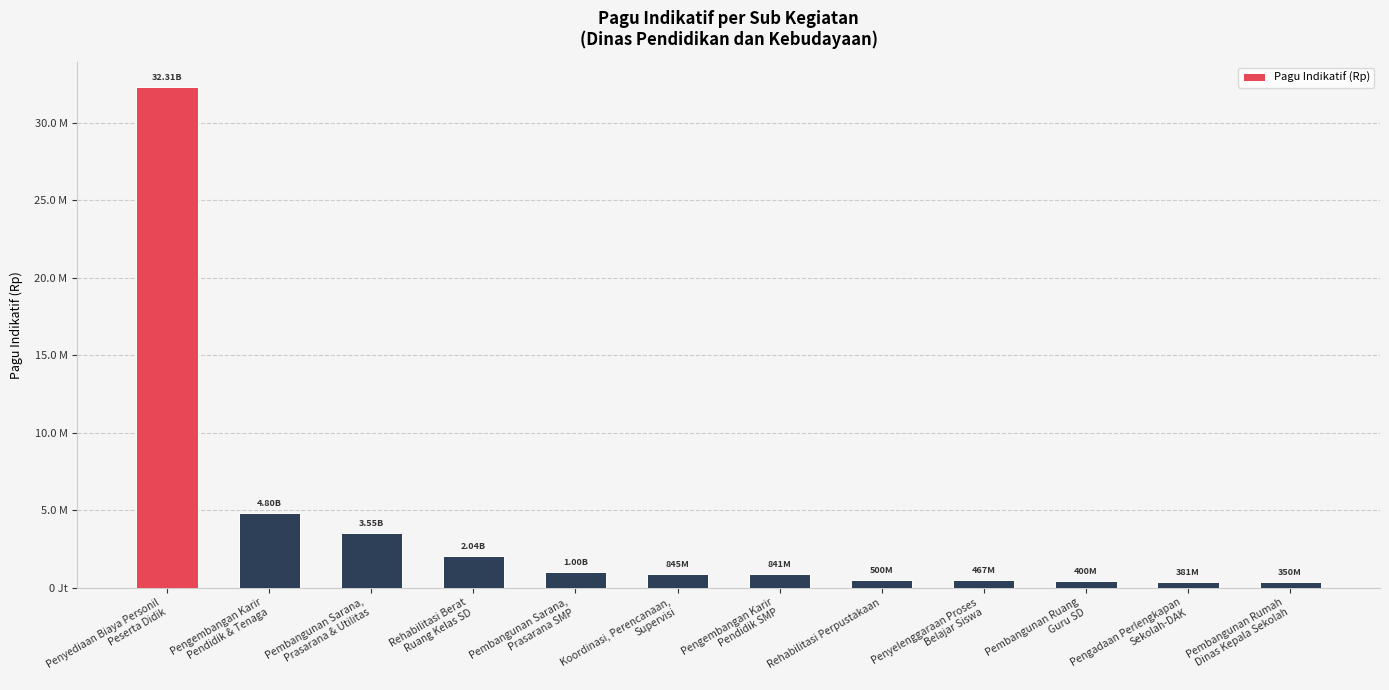

What is the change in value from Rehabilitasi Berat
Ruang Kelas SD to Rehabilitasi Perpustakaan?

-1535000000